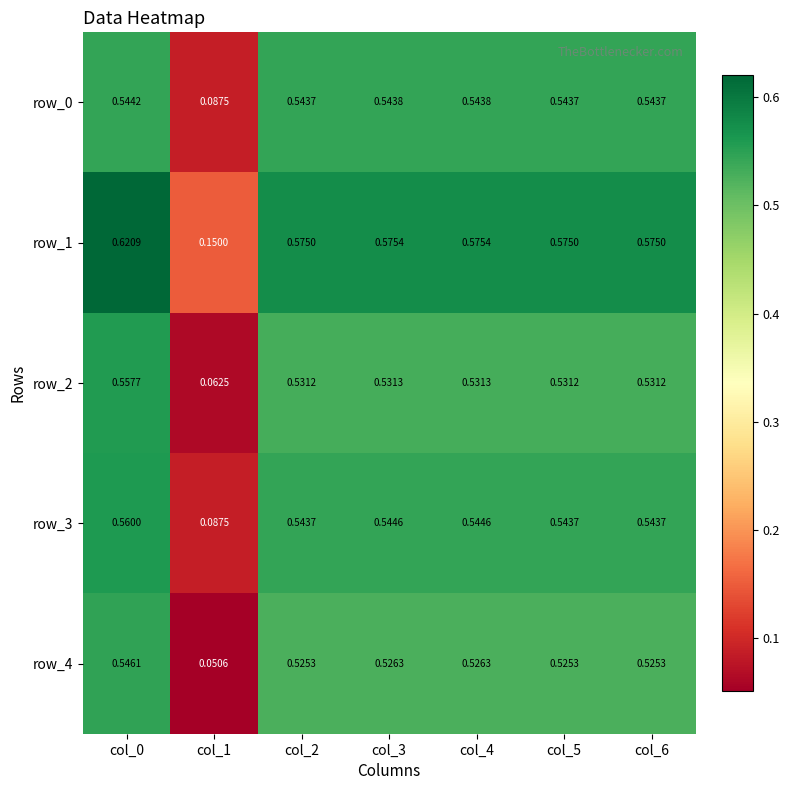

Between col_0 and col_1, which series saw the biggest shift?

row_4